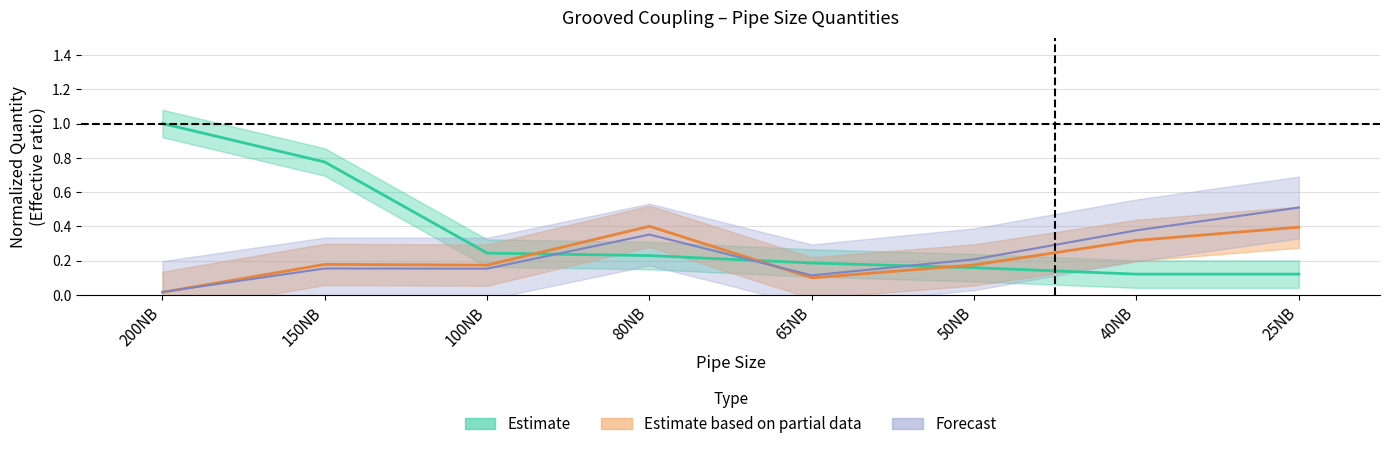

Reading left to right, transcribe all the data shown in this chart.

Estimate: 200NB=1.0	150NB=0.8	100NB=0.2	80NB=0.2	65NB=0.2	50NB=0.2	40NB=0.1	25NB=0.1
Estimate based on partial data: 200NB=0.0	150NB=0.2	100NB=0.2	80NB=0.4	65NB=0.1	50NB=0.2	40NB=0.3	25NB=0.4
Forecast: 200NB=0.0	150NB=0.2	100NB=0.2	80NB=0.4	65NB=0.1	50NB=0.2	40NB=0.4	25NB=0.5